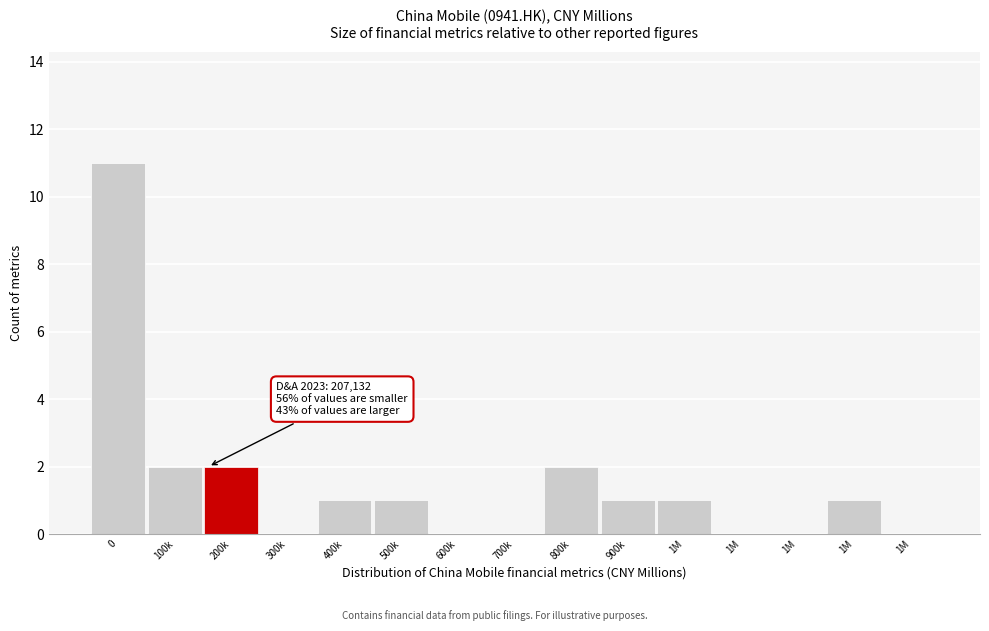

Count the number of categories in the chart.

15